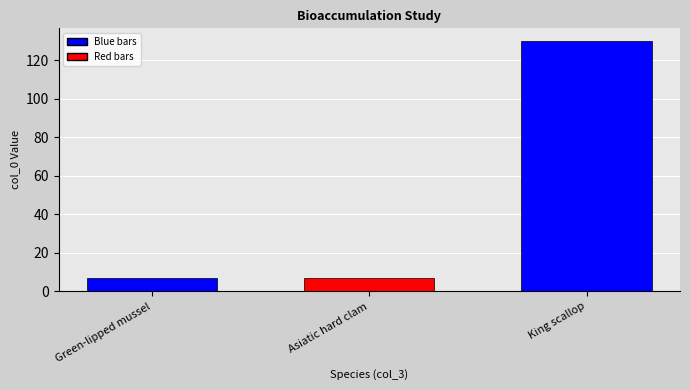

What is the change in value from Green-lipped mussel to King scallop?

+123